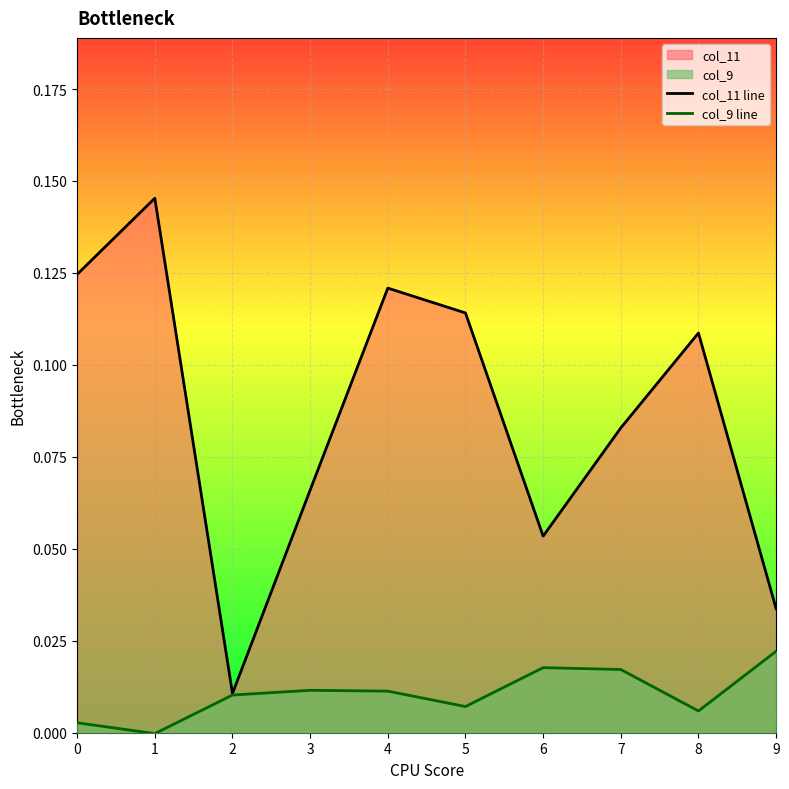

True or false: col_9 line has more than 1 interior local peaks.

True